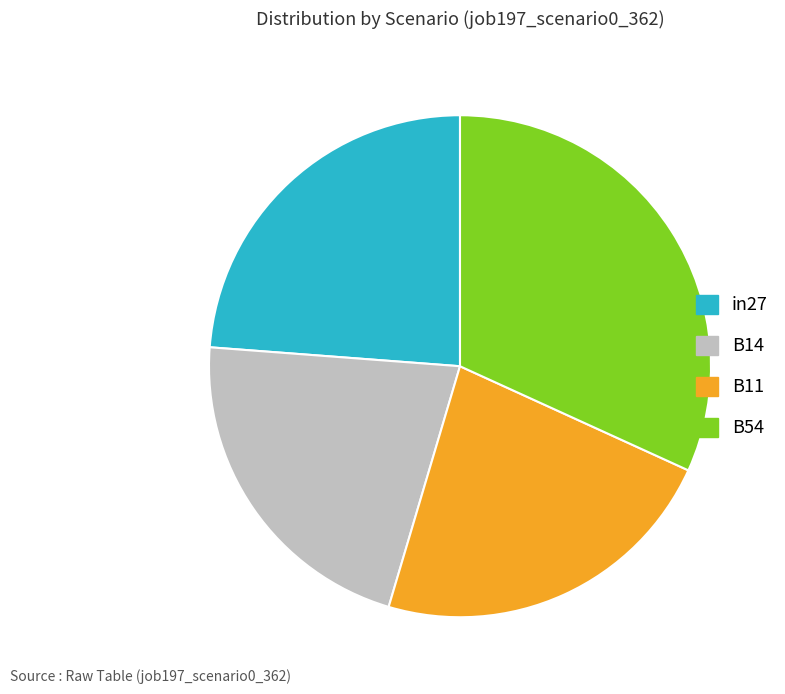

Is it true that B11 is 23% of the pie?

True